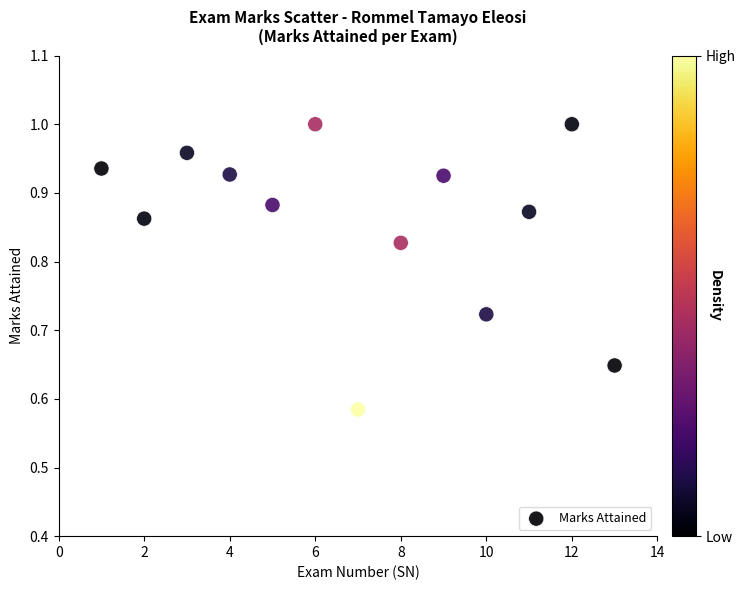

What is the range of X values (max minus min)?

12.0